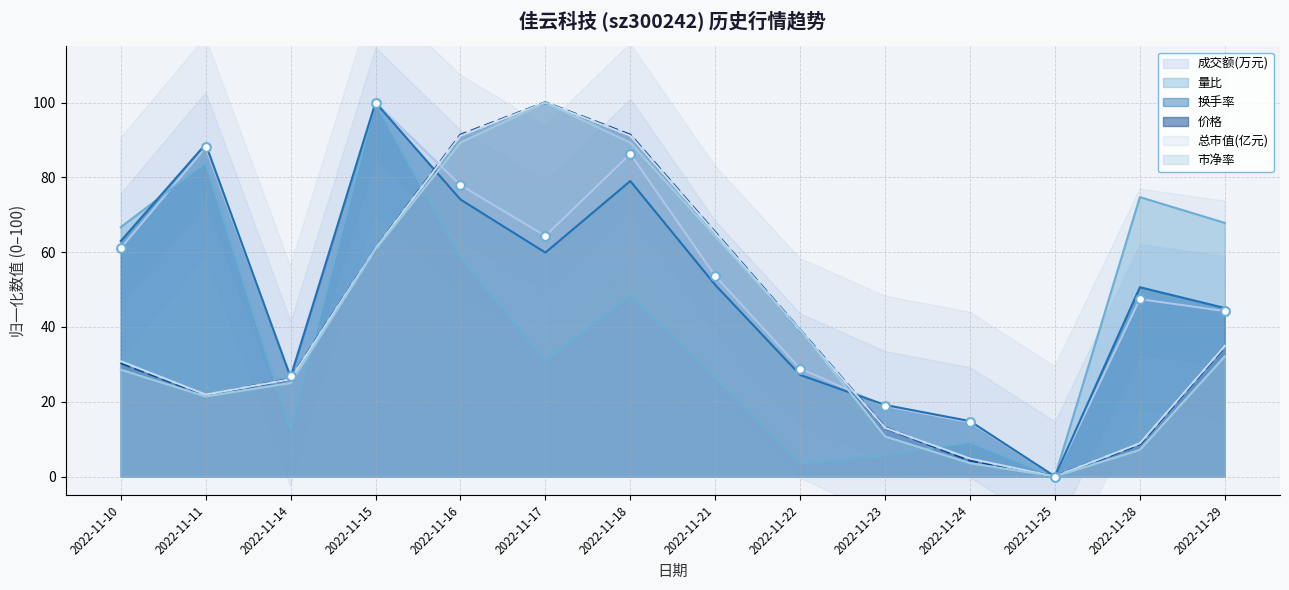

Which series has the largest total across all categories?

成交额(万元)